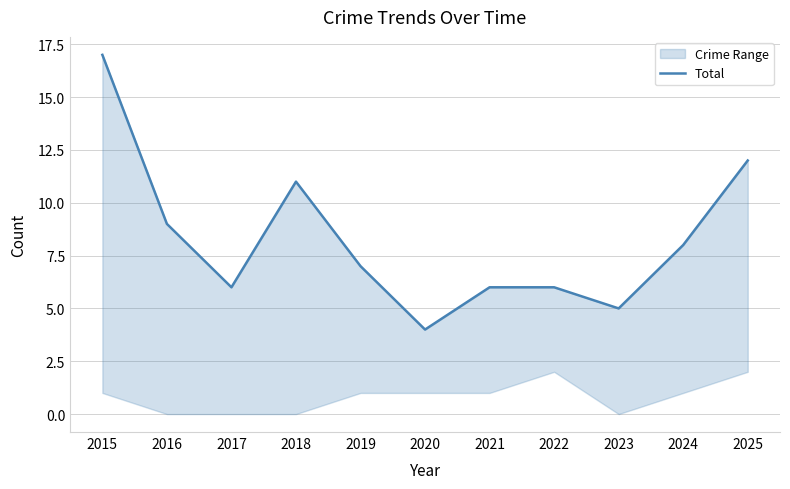

What is the smallest value displayed?

4